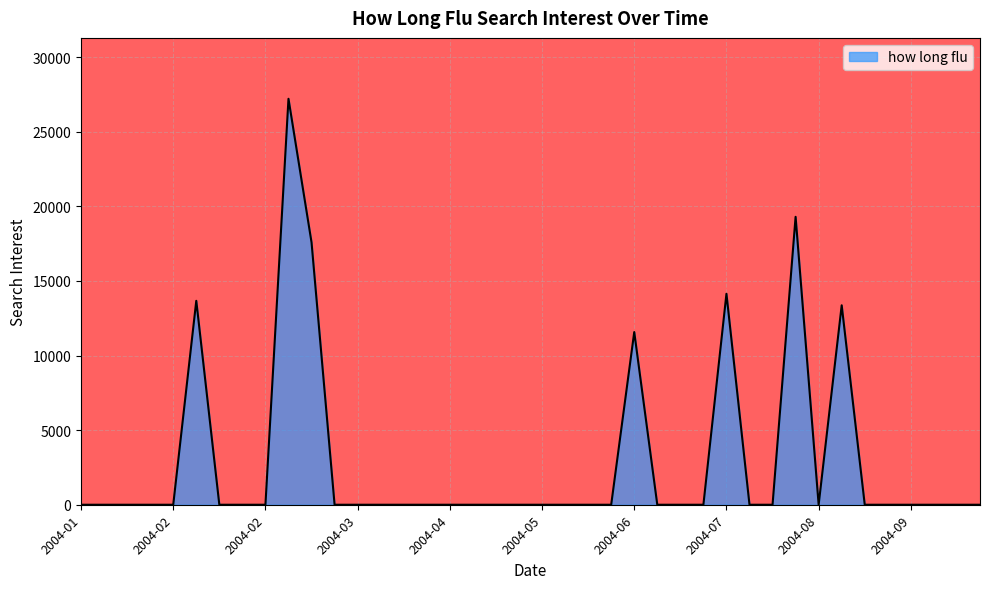

What is the greatest value displayed?

27205.5